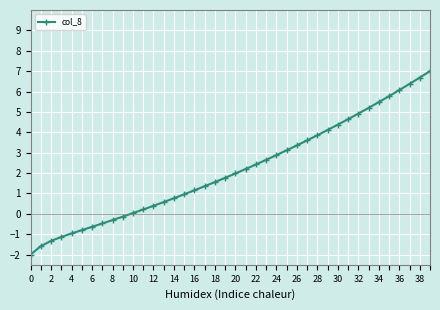

What is the value of the 30th point from the left?

4.1